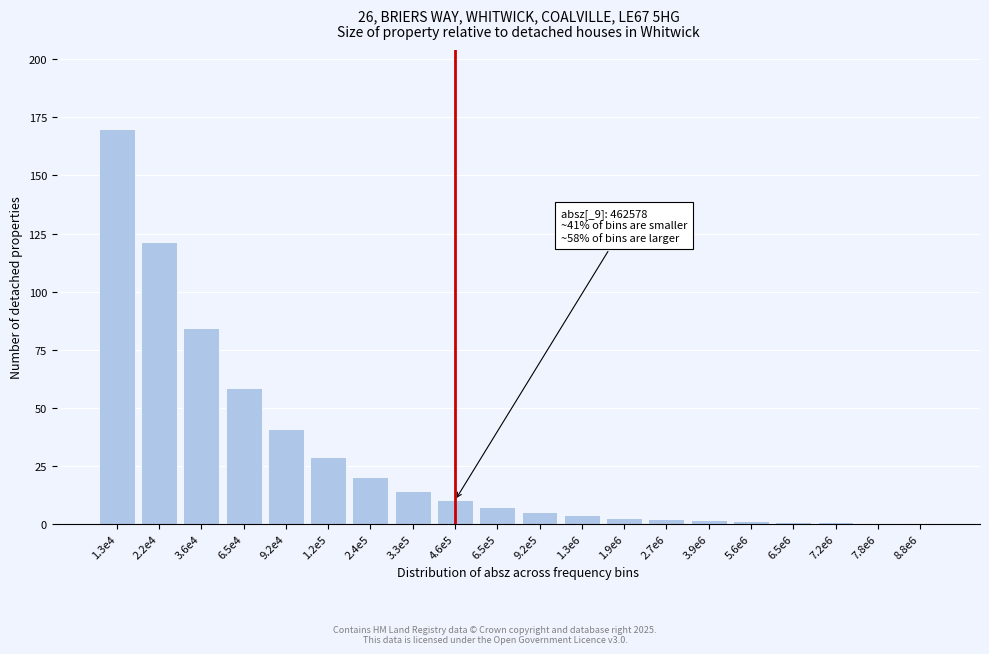

True or false: the data shows 9.9 at 2.4e5.

False